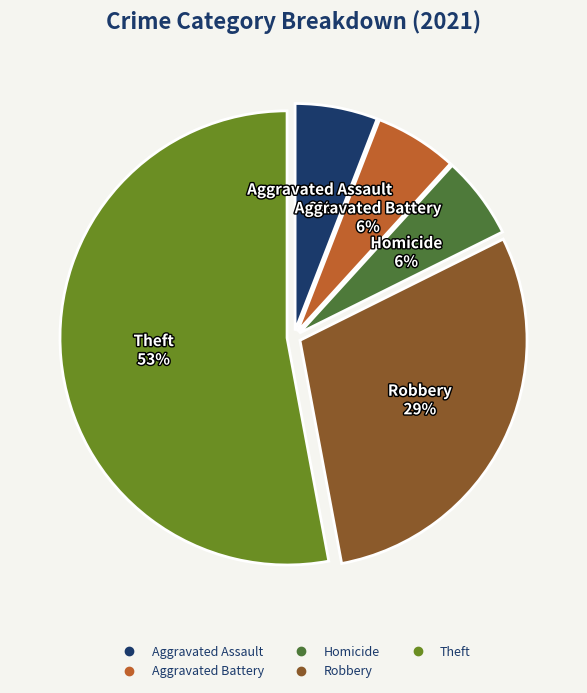

What percentage is the Homicide slice, to the nearest percent?

6%